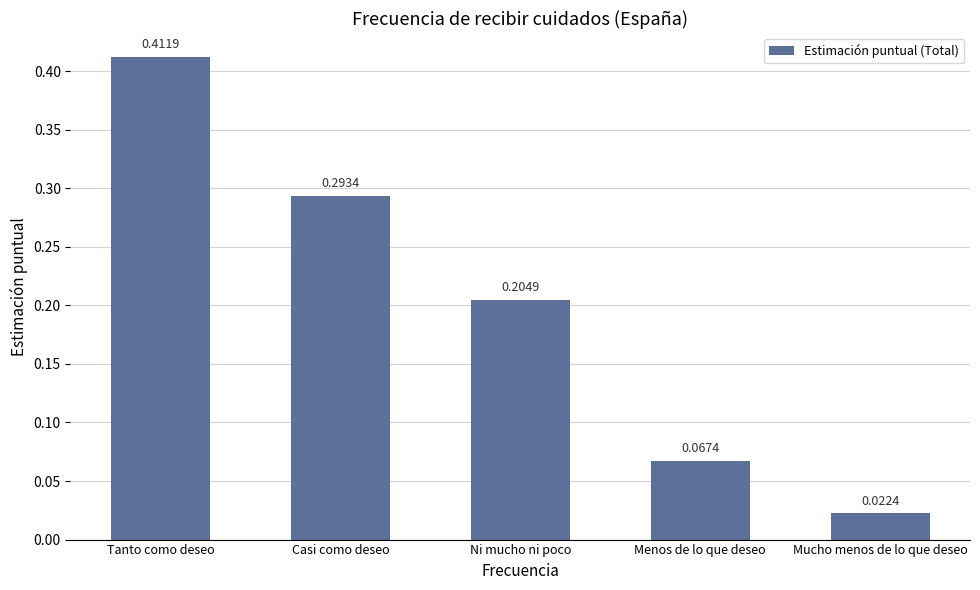

Which category has the highest value across all series?

Tanto como deseo